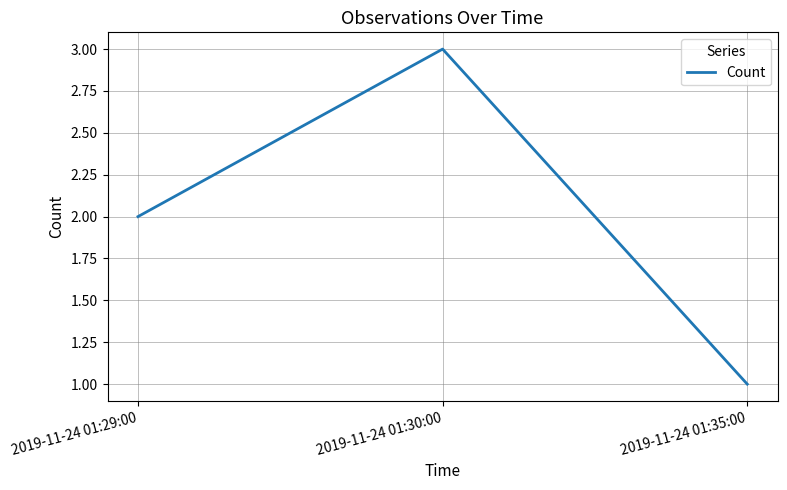

What is the sum of the values at 2019-11-24 01:35:00 and 2019-11-24 01:30:00?

4